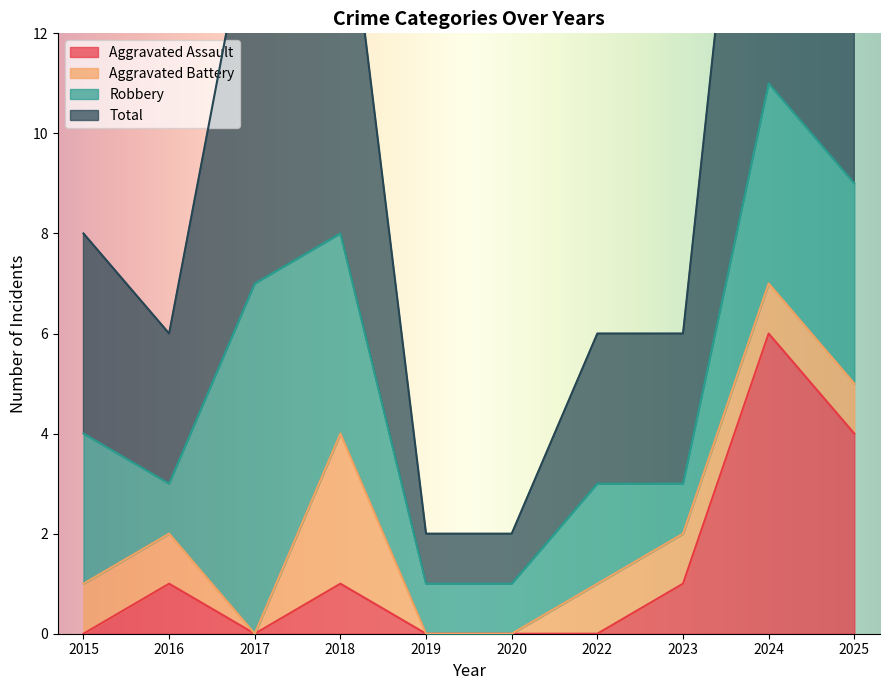

True or false: Aggravated Assault has a value of 6 at 2025.

False